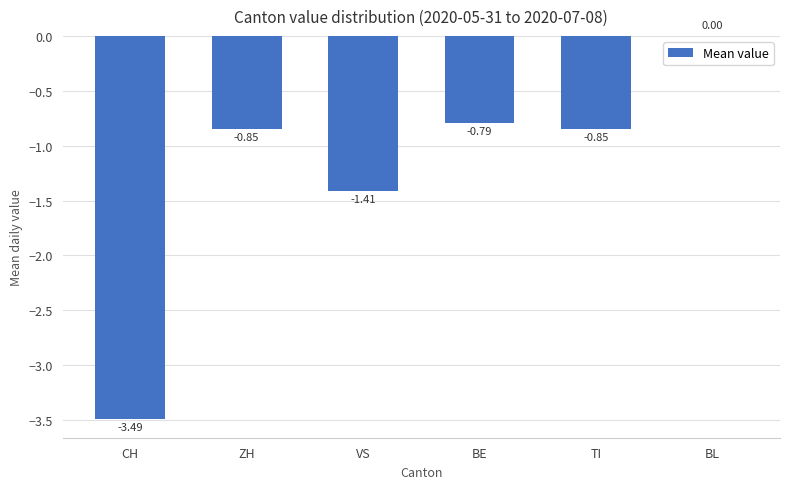

What is the change in value from CH to VS?

+2.1